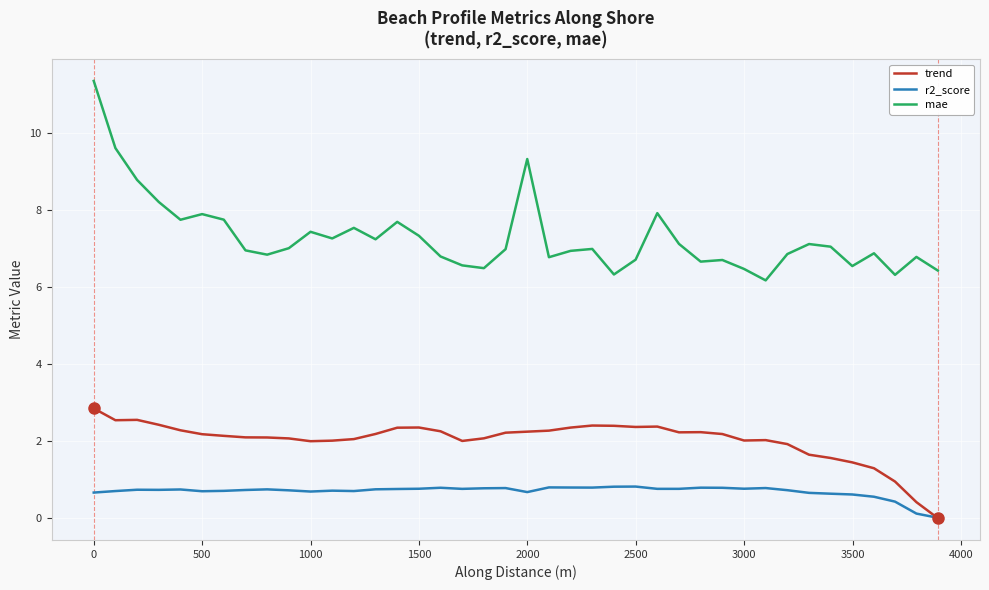

Is this an area chart (filled region under the line)?

No